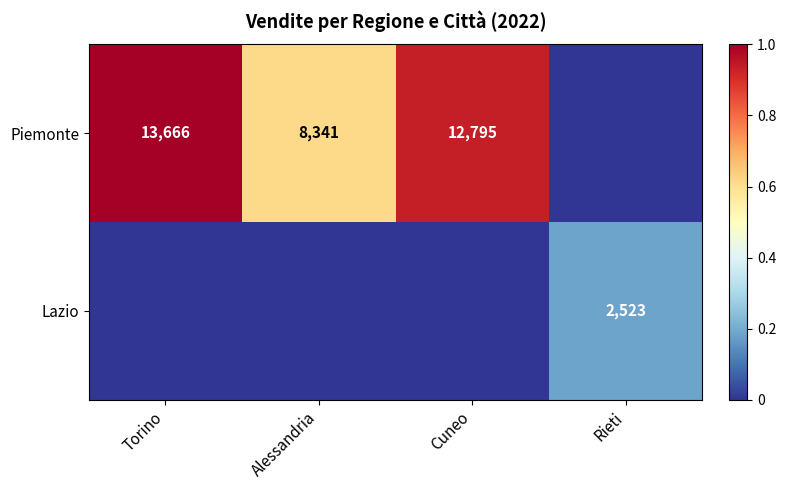

What is the difference between the Piemonte values at Alessandria and Torino?

5325